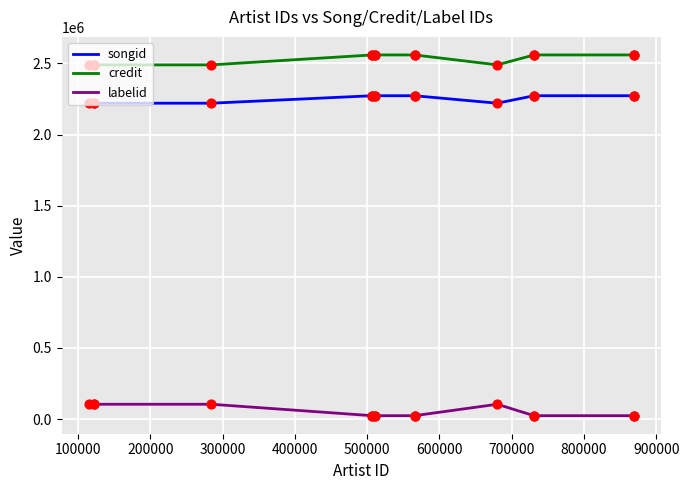

Which series has the largest total across all categories?

credit